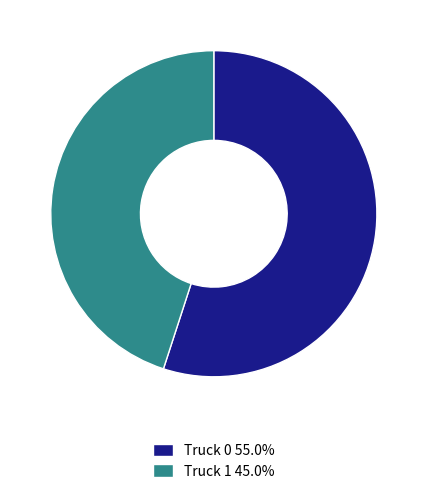

Does Truck 1 account for over 50% of the chart?

No